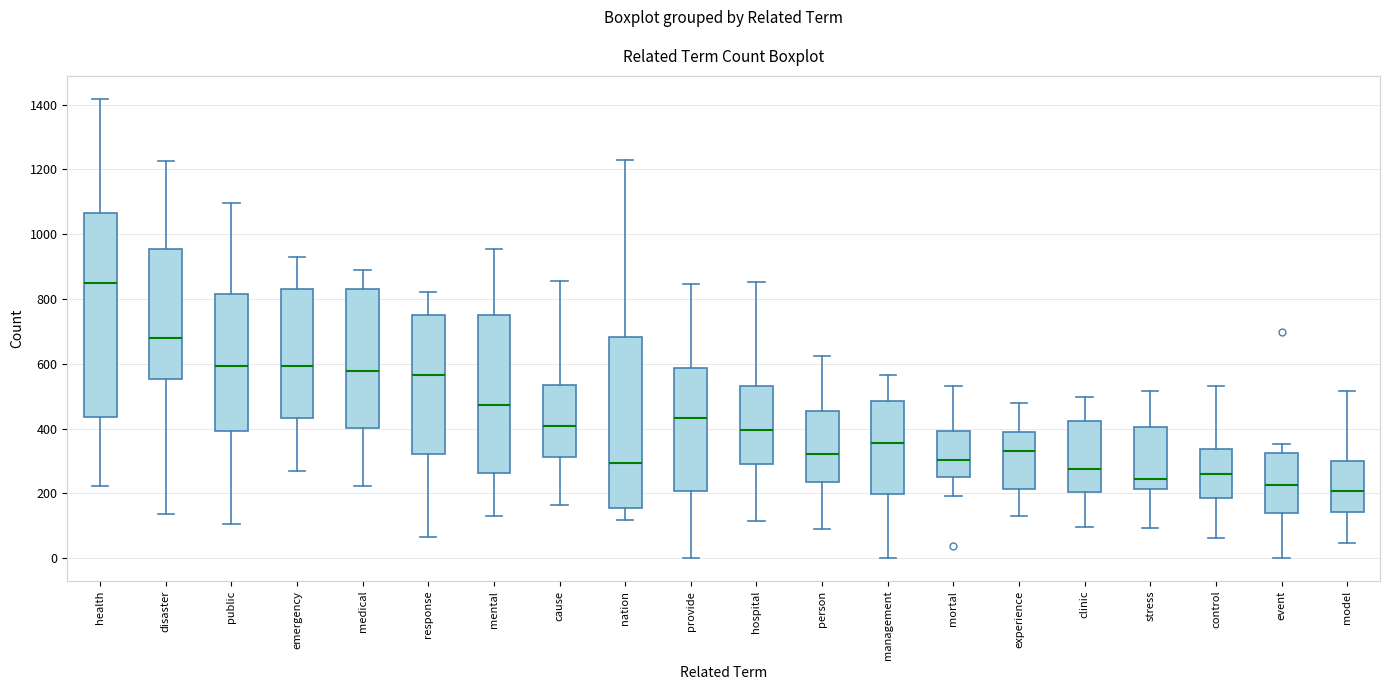

Reading left to right, read every box against the y-axis: the position of its median line, the range the box covers, and the ends of its whiskers. The values are not printed on the chart, so give them approximately, as read against the axis.

health: median 840, box 440 to 1060, whiskers 220 to 1420
disaster: median 680, box 560 to 960, whiskers 140 to 1220
public: median 600, box 400 to 820, whiskers 100 to 1100
emergency: median 600, box 440 to 840, whiskers 280 to 940
medical: median 580, box 400 to 820, whiskers 220 to 880
response: median 560, box 320 to 760, whiskers 60 to 820
mental: median 480, box 260 to 740, whiskers 140 to 960
cause: median 400, box 320 to 540, whiskers 160 to 860
nation: median 300, box 160 to 680, whiskers 120 to 1240
provide: median 440, box 200 to 580, whiskers 0 to 840
hospital: median 400, box 300 to 540, whiskers 120 to 860
person: median 320, box 240 to 460, whiskers 80 to 620
management: median 360, box 200 to 480, whiskers 0 to 560
mortal: median 300, box 260 to 400, whiskers 200 to 540
experience: median 320, box 220 to 380, whiskers 140 to 480
clinic: median 280, box 200 to 420, whiskers 100 to 500
stress: median 240, box 220 to 400, whiskers 100 to 520
control: median 260, box 180 to 340, whiskers 60 to 540
event: median 220, box 140 to 320, whiskers 0 to 360
model: median 200, box 140 to 300, whiskers 40 to 520